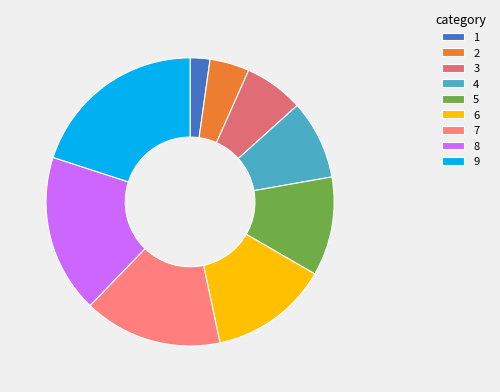

Rank the categories by value from lowest to highest.

1, 2, 3, 4, 5, 6, 7, 8, 9